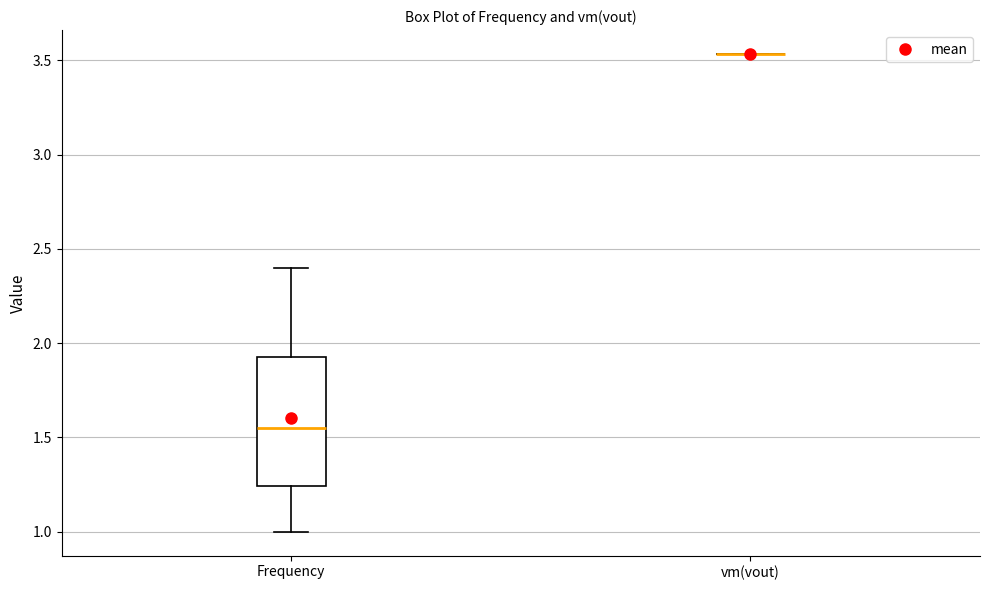

Reading left to right, transcribe this box plot: for each box, give where its median line is, the range the box spans, and where its two whiskers end, as read against the y-axis. The values are not printed on the chart, so give them approximately, as read against the axis.

Frequency: median 1.55, box 1.25 to 1.95, whiskers 1.00 to 2.40
vm(vout): box collapsed to a line at 3.55, whiskers 3.55 to 3.55